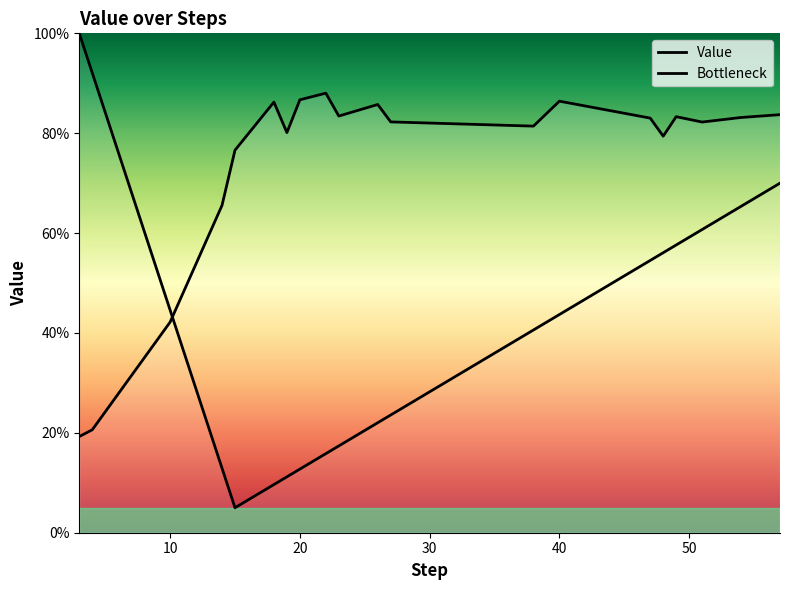

List the labels in order of value, smallest first.

3, 4, 10, 14, 15, 48, 19, 38, 51, 27, 47, 54, 49, 23, 57, 26, 18, 40, 20, 22